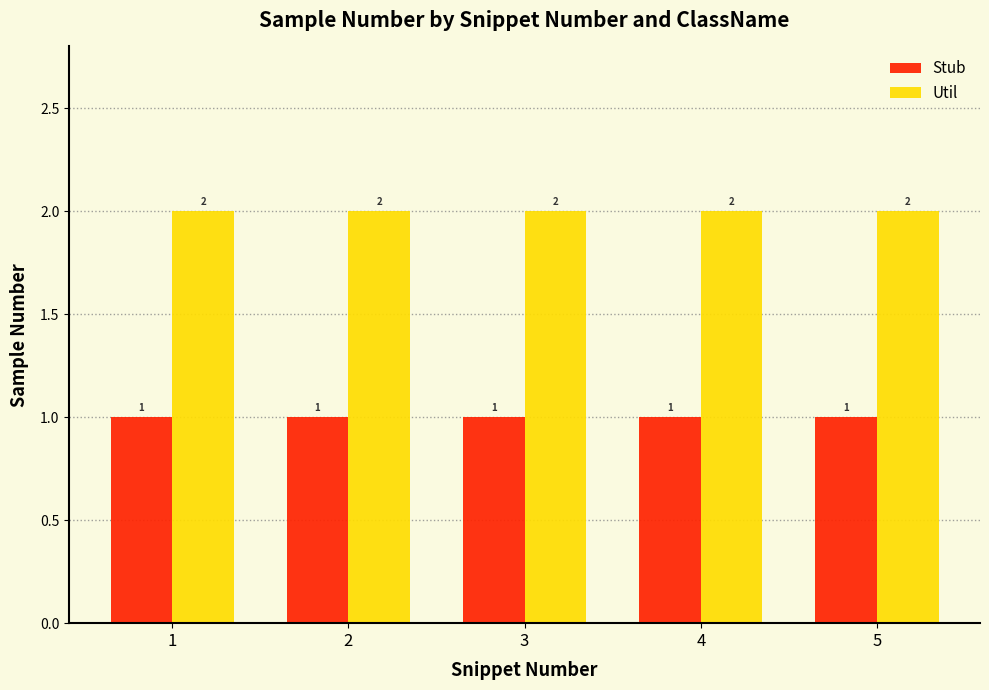

What value does the Util series have at 2?

2